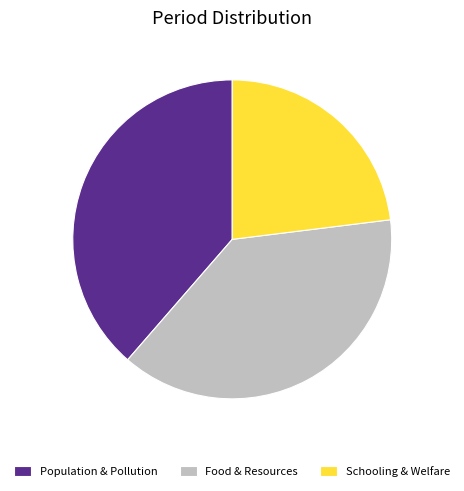

Approximately how many times larger is the value at Schooling & Welfare compared to Population & Pollution?

0.6